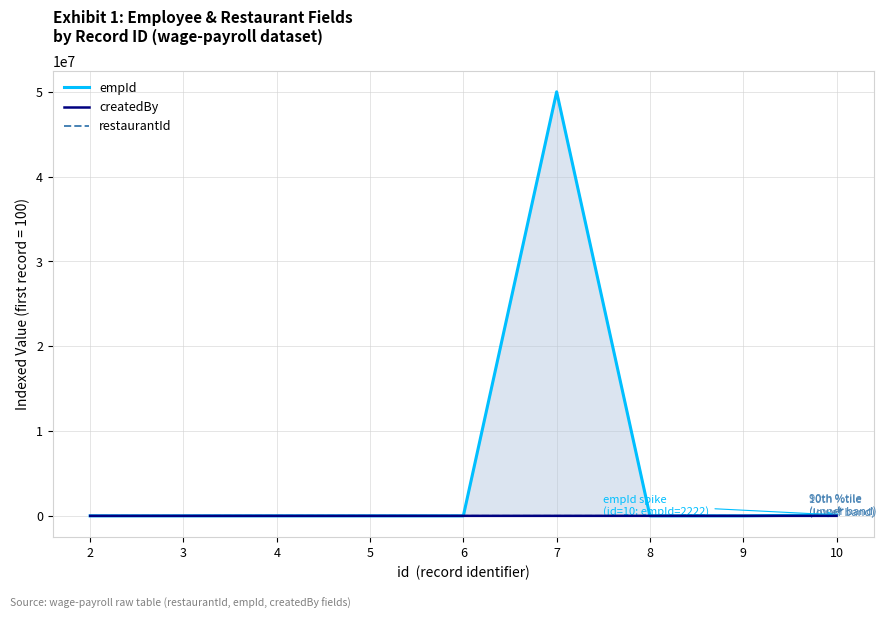

Which label corresponds to the smallest value in the chart?

8